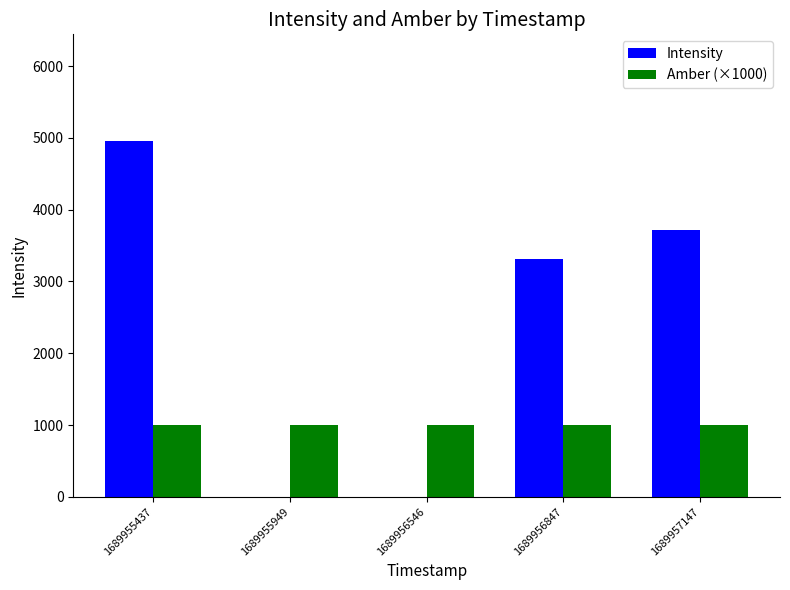

What is the sum of the Intensity values at 1689956546 and 1689957147?

3720.2